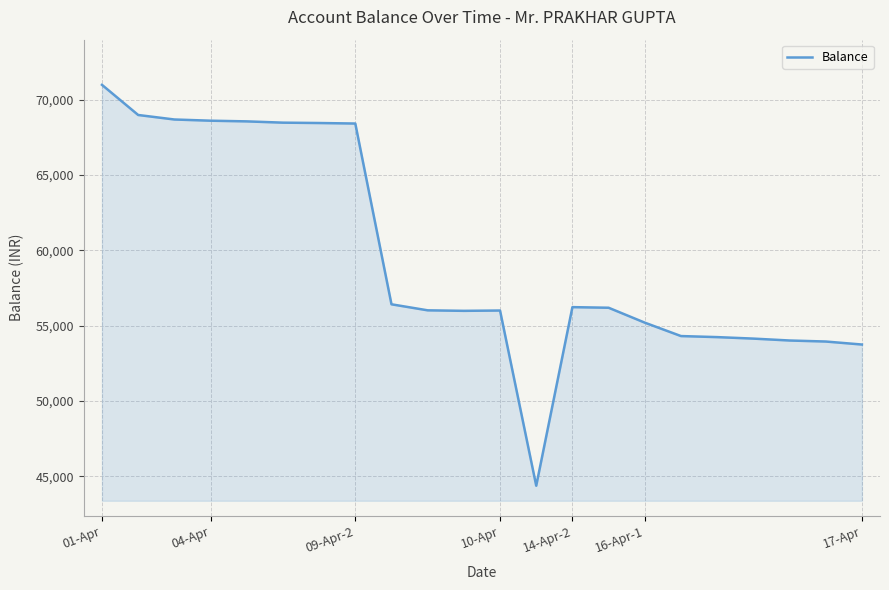

What is the greatest value displayed?

70978.2